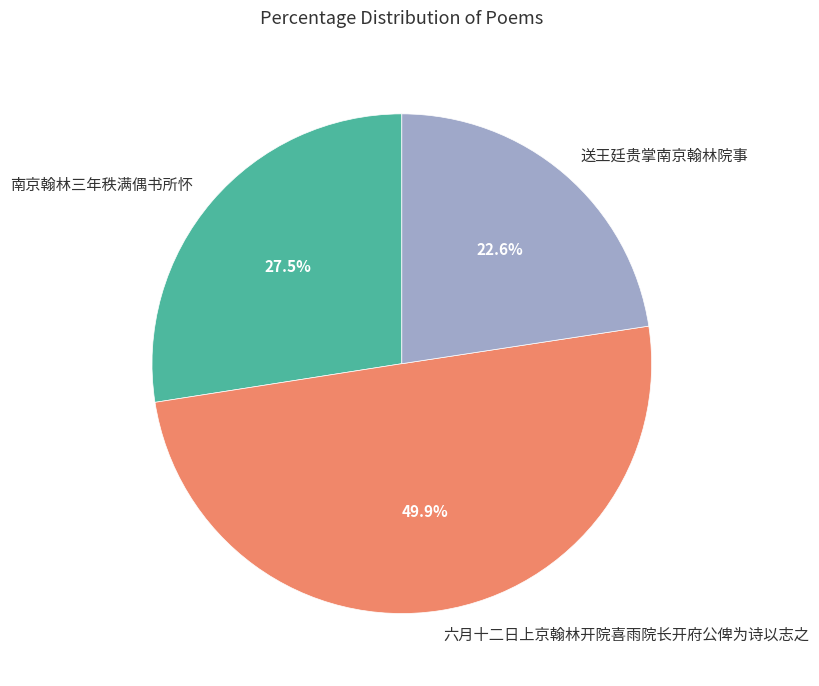

Approximately how many times larger is the value at 送王廷贵掌南京翰林院事 compared to 六月十二日上京翰林开院喜雨院长开府公俾为诗以志之?

0.5